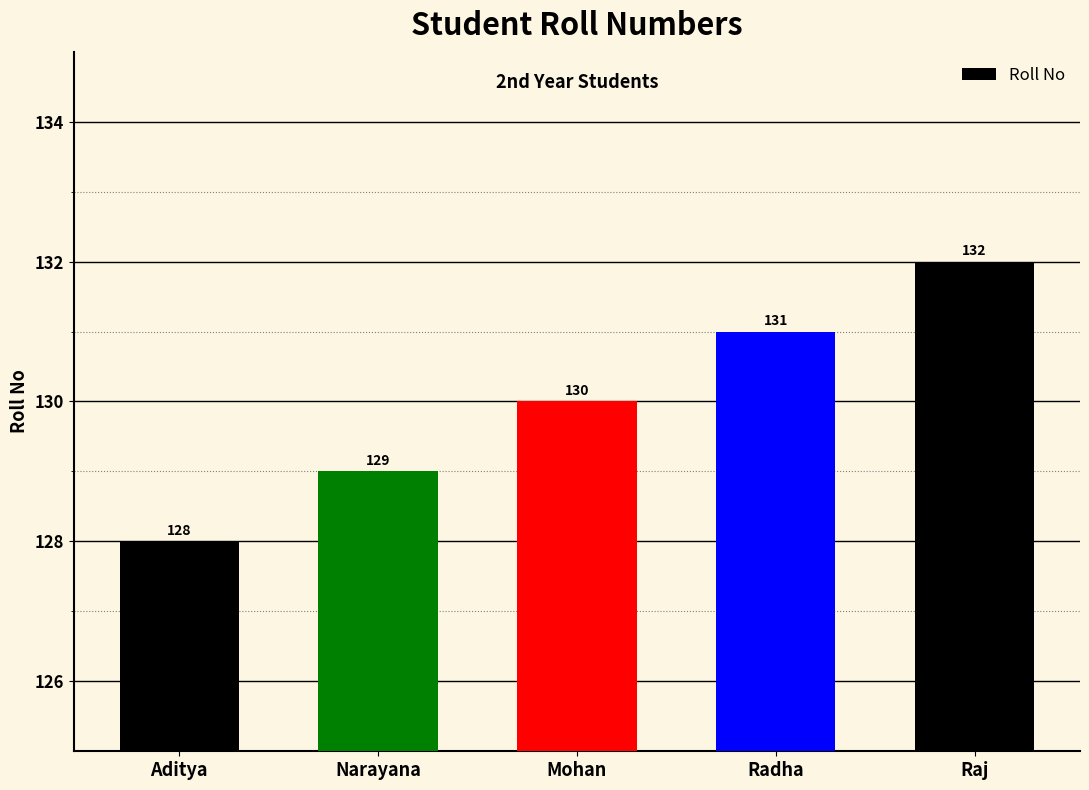

How many bars are there in total?

5